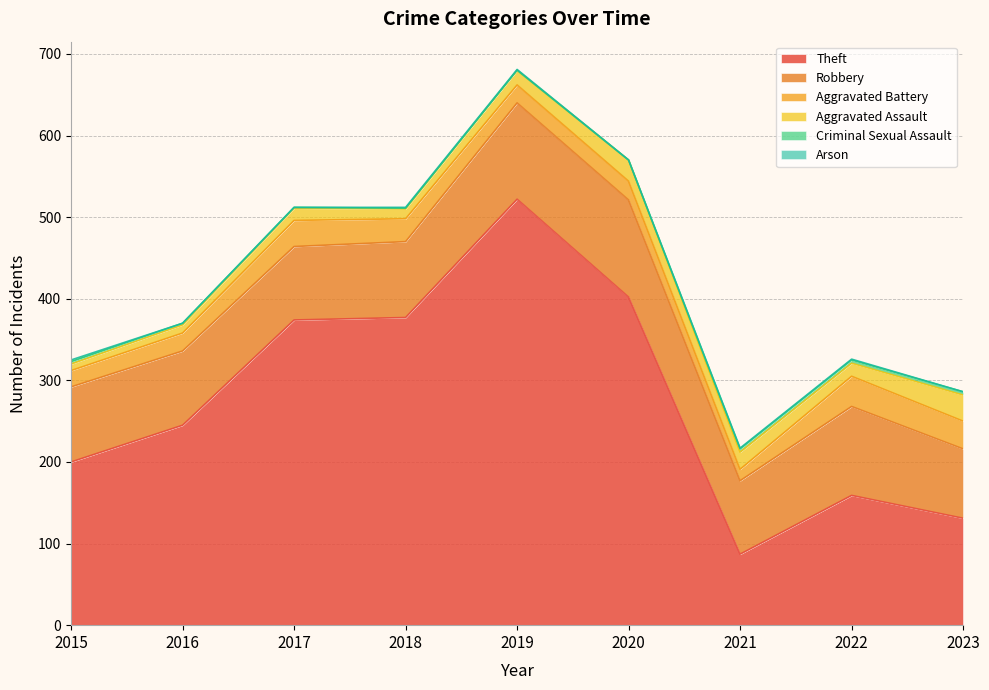

Reading left to right, transcribe all the data shown in this chart.

Theft: 200	245	374	377	522	402	87	159	131
Robbery: 92	91	90	93	118	119	90	109	85
Aggravated Battery: 20	22	32	28	22	23	14	37	34
Aggravated Assault: 8	10	15	12	18	26	21	16	32
Criminal Sexual Assault: 3	2	1	1	0	0	4	4	4
Arson: 2	0	0	1	1	0	1	1	0